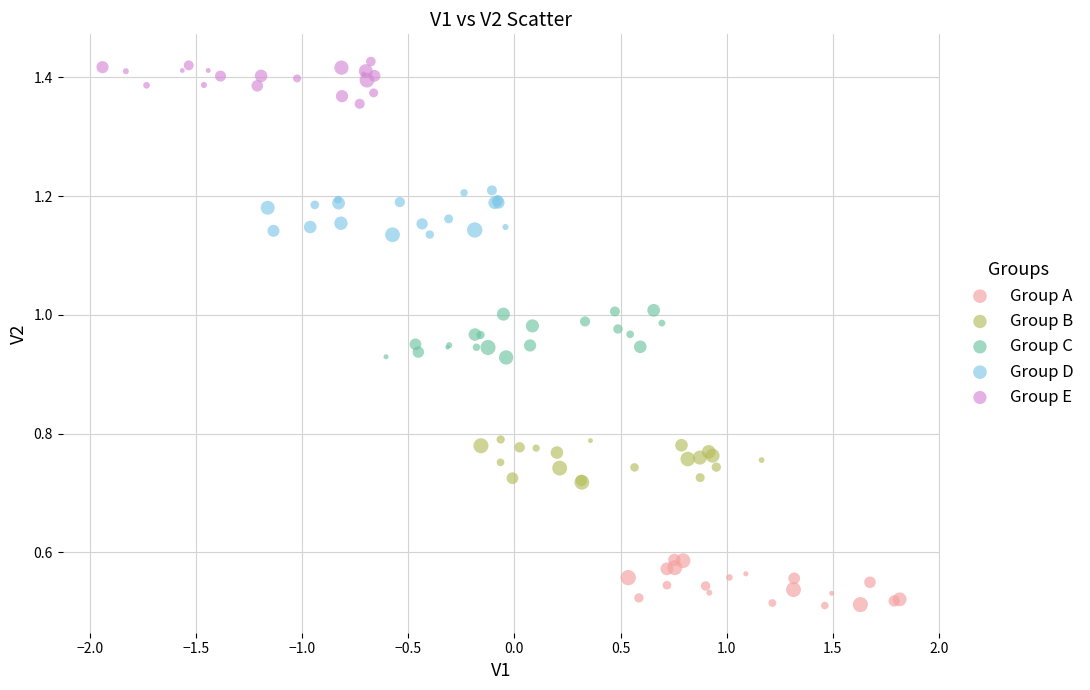

Which series reaches the maximum Y coordinate?

Group E